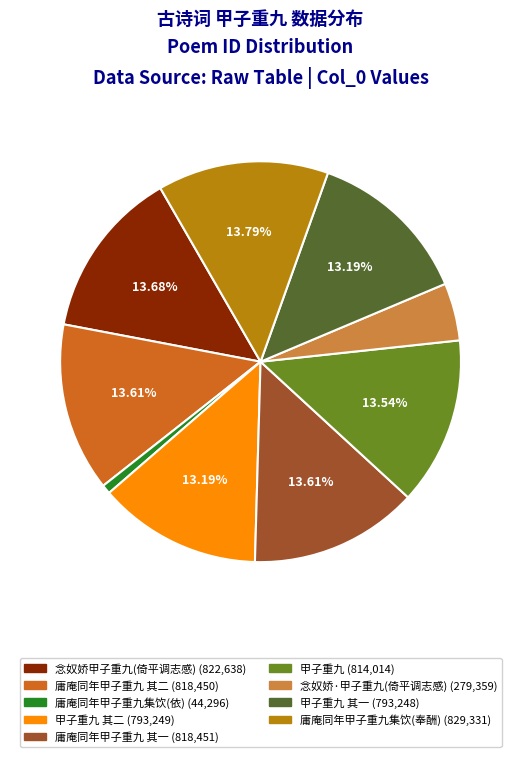

Is there a majority slice in this chart?

No